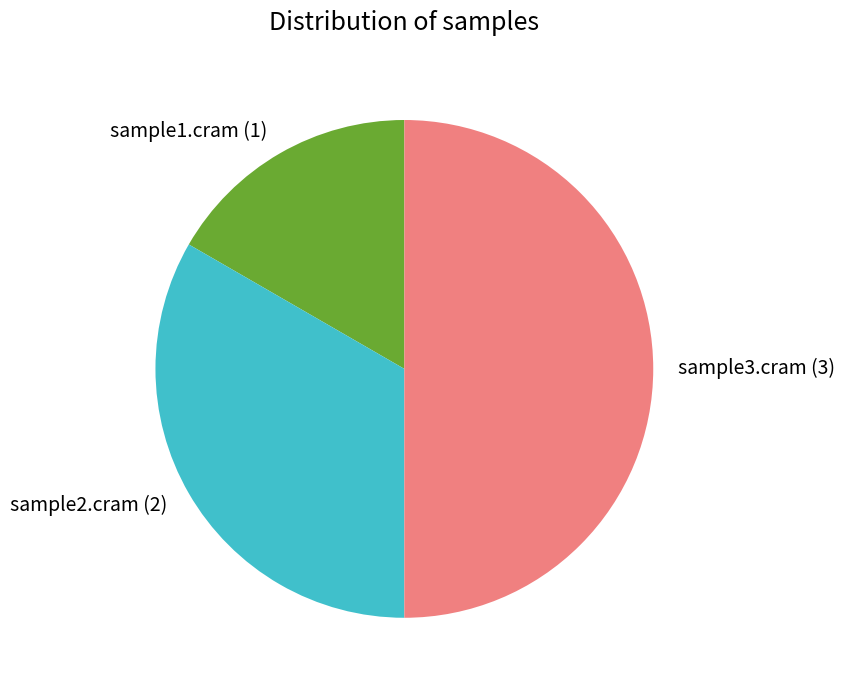

True or false: sample1.cram accounts for 26% of the total.

False